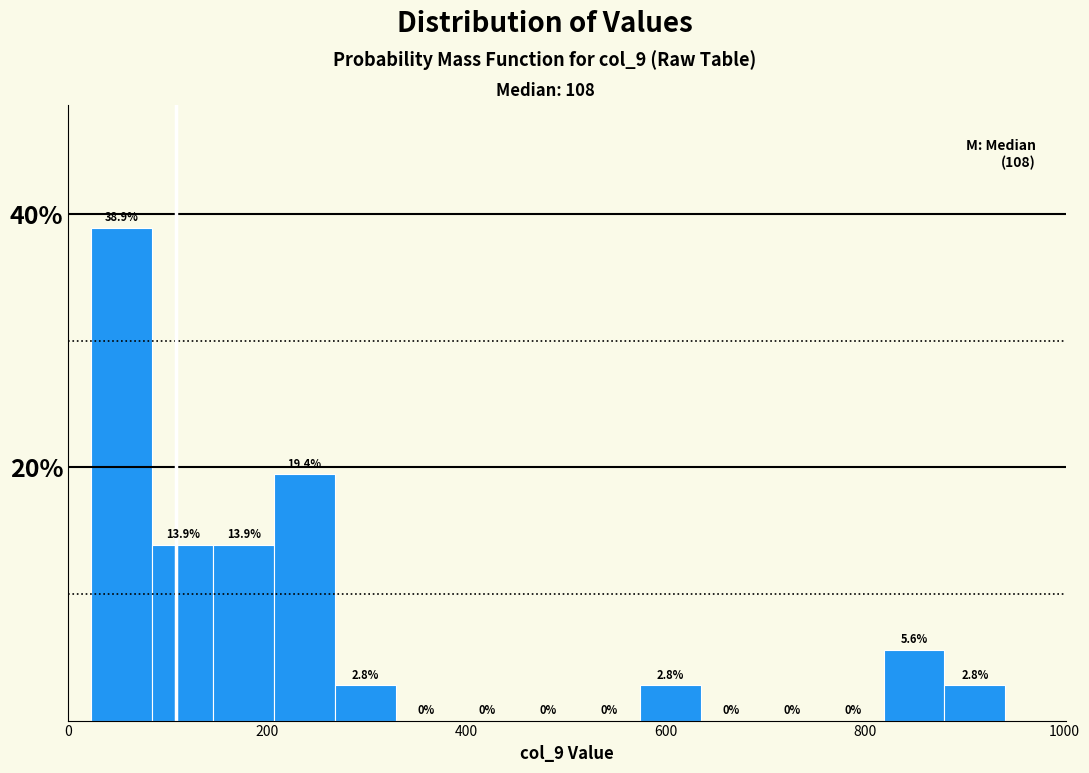

Read against the x-axis, roughly where is the centre of the tallest bar?

60